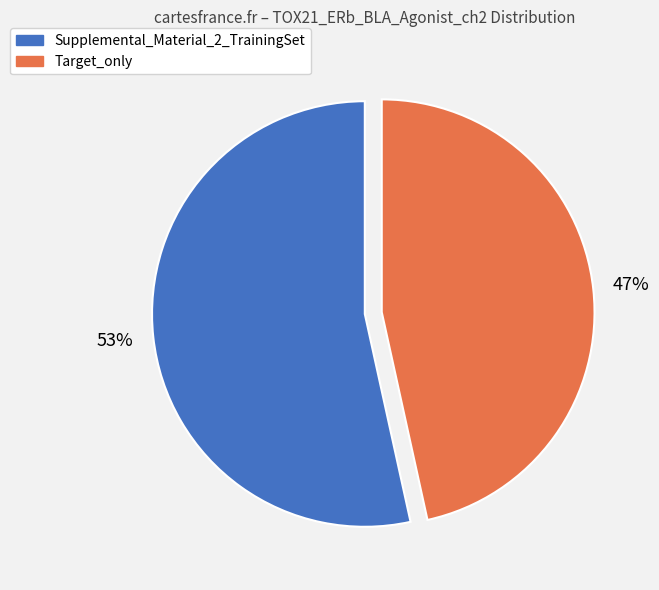

True or false: Target_only accounts for 47% of the total.

True